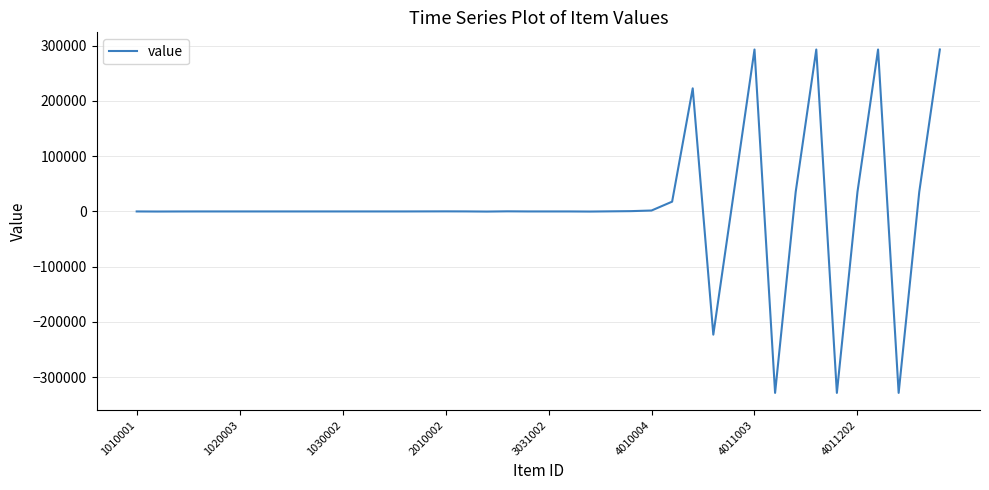

What is the greatest value displayed?

293025